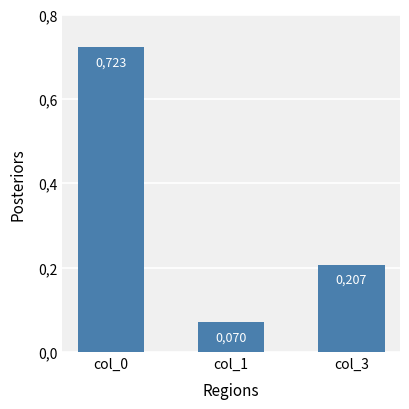

True or false: the data shows 0.2 at col_3.

True